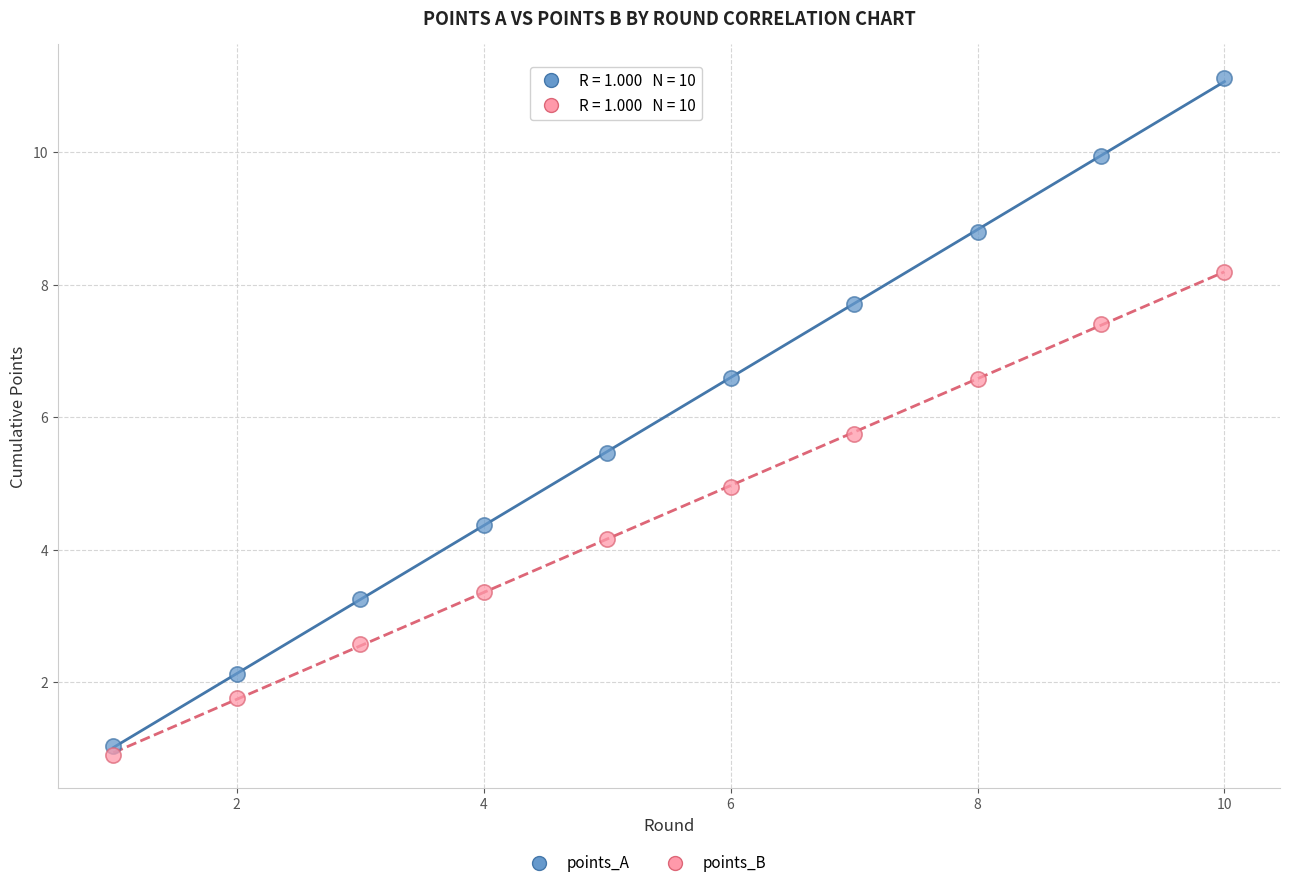

Which series has the largest Y range (max minus min)?

points_A